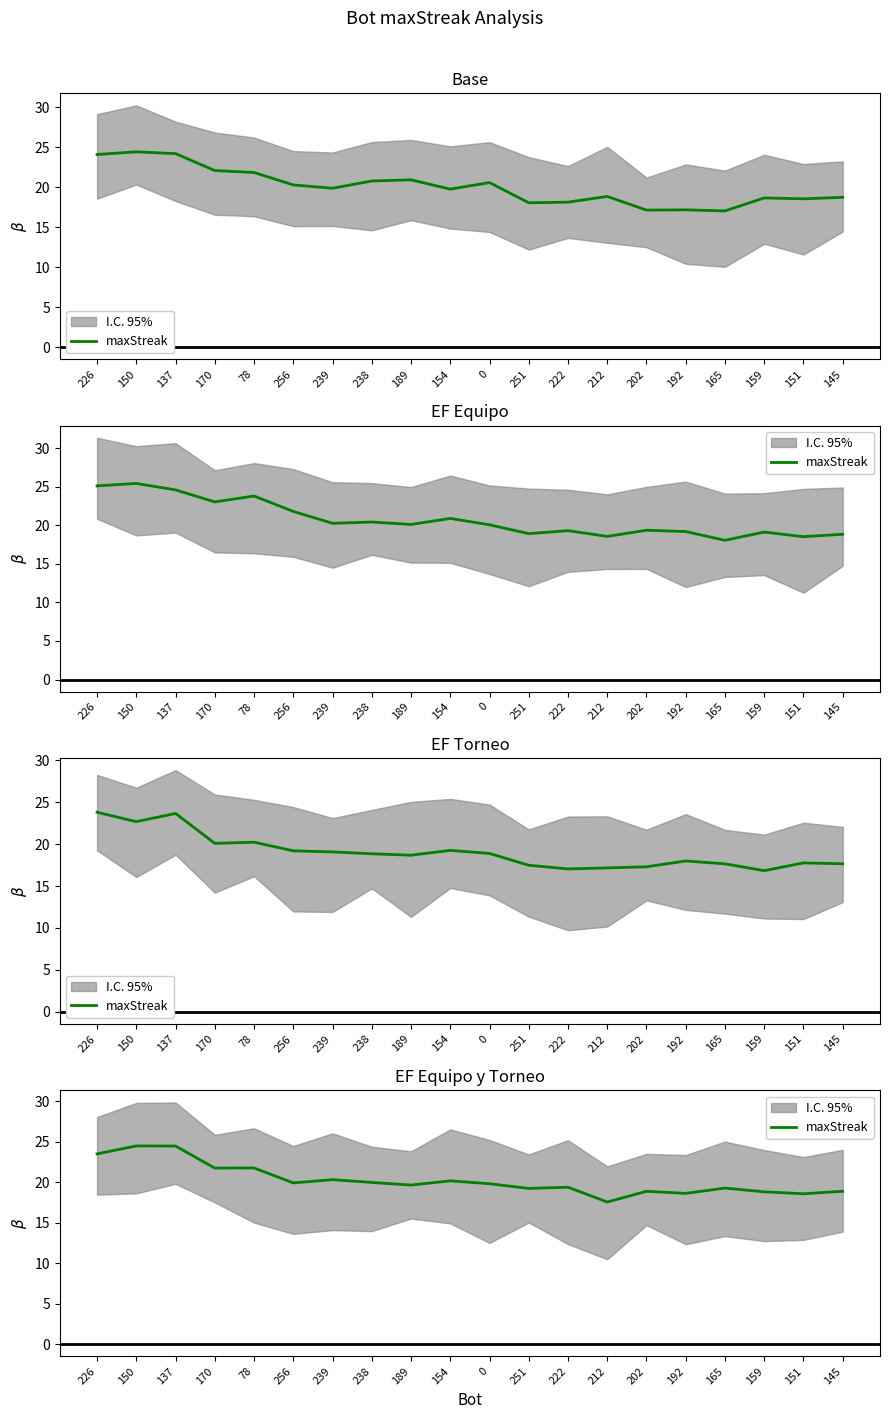

Where does the data first go above 19?

226